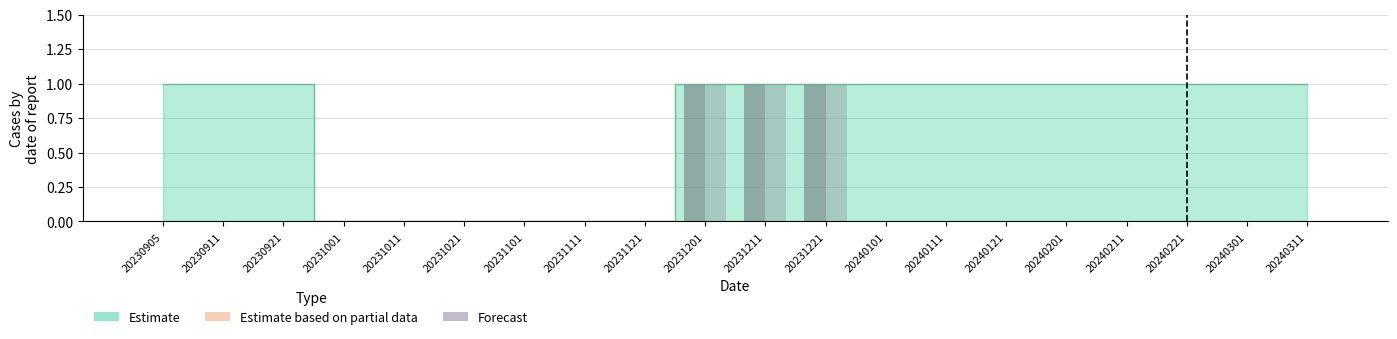

What is the greatest value displayed?

1